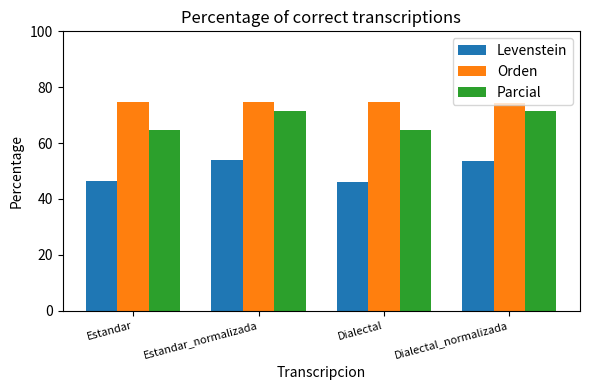

What is the highest value of the Levenstein series?

54.0